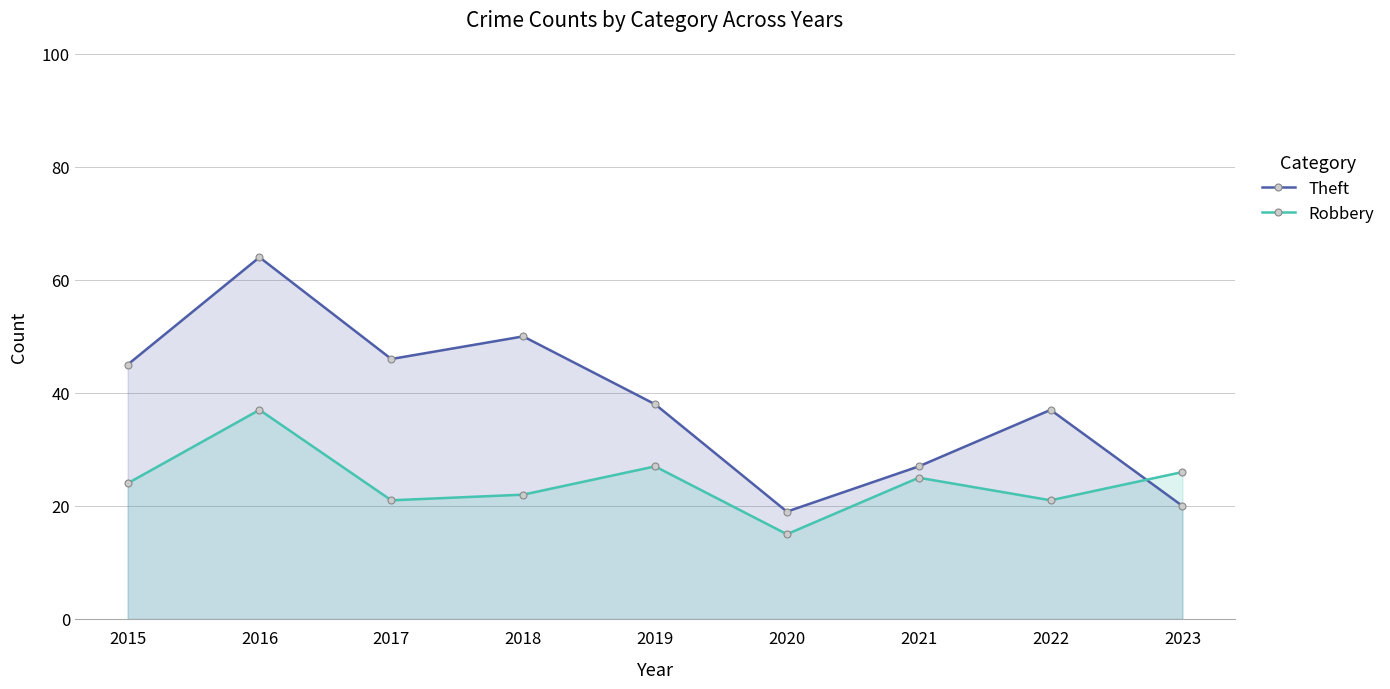

How many data points does each series have?

9